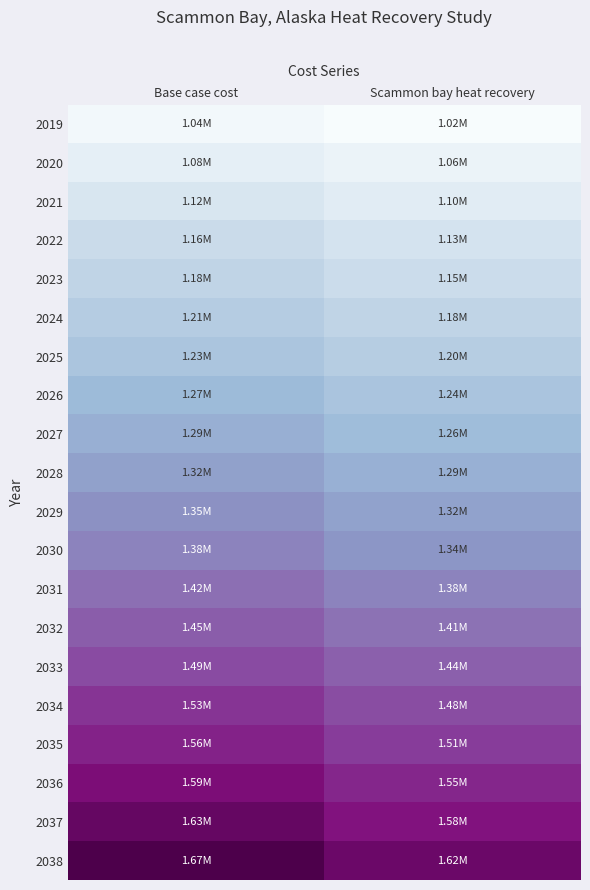

At which category is the sum across all series the highest?

Base case cost